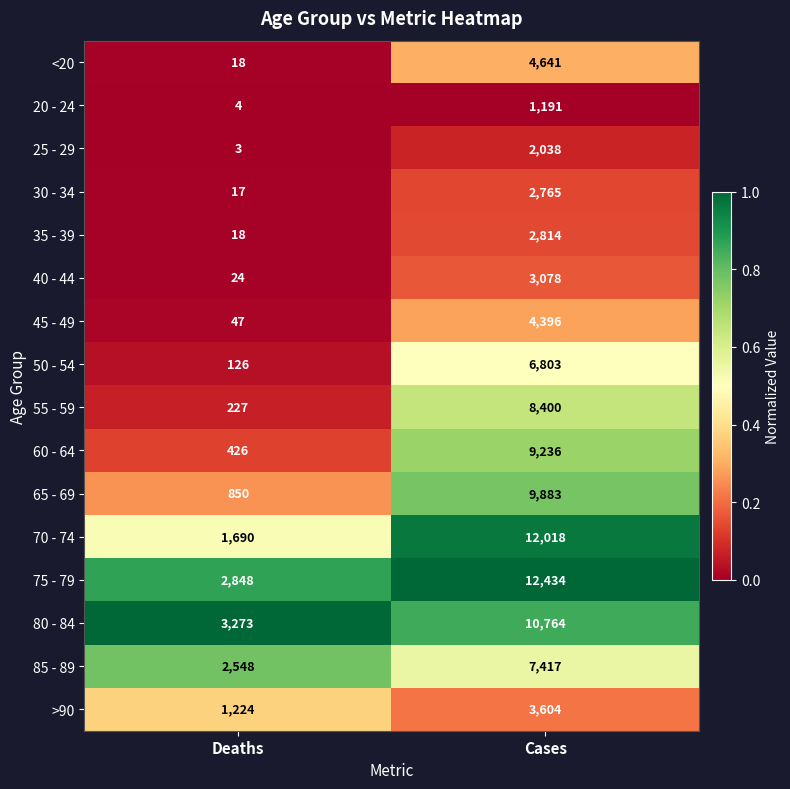

Rank the categories by 85 - 89 value from lowest to highest.

Deaths, Cases